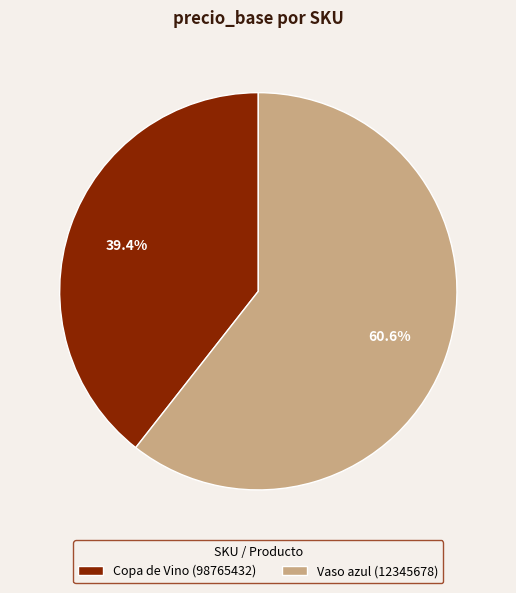

Which has a higher value, Vaso azul (12345678) or Copa de Vino (98765432)?

Vaso azul (12345678)